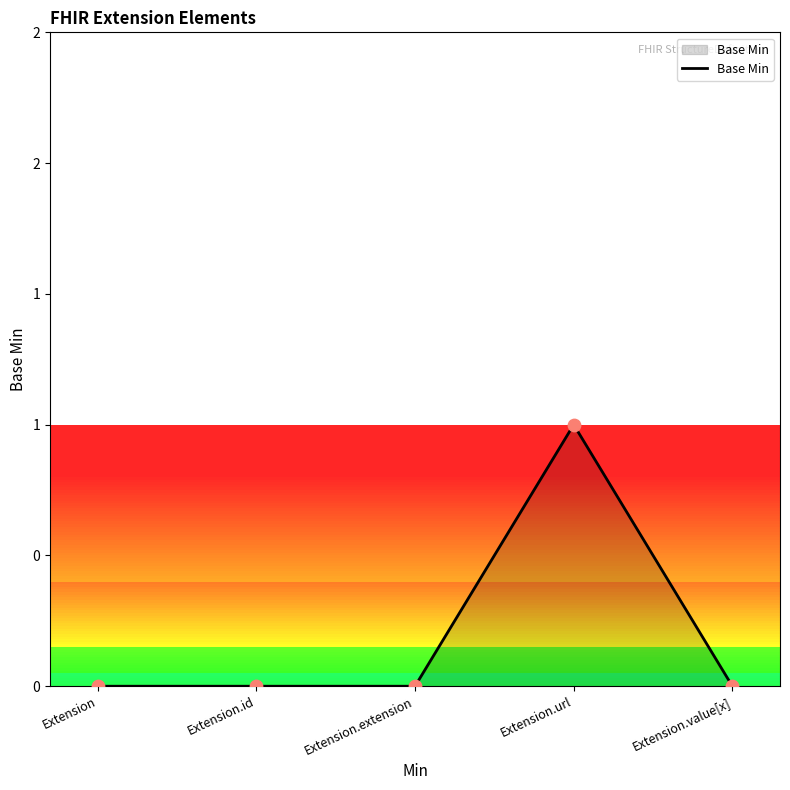

Which has a higher value, Extension.url or Extension.id?

Extension.url